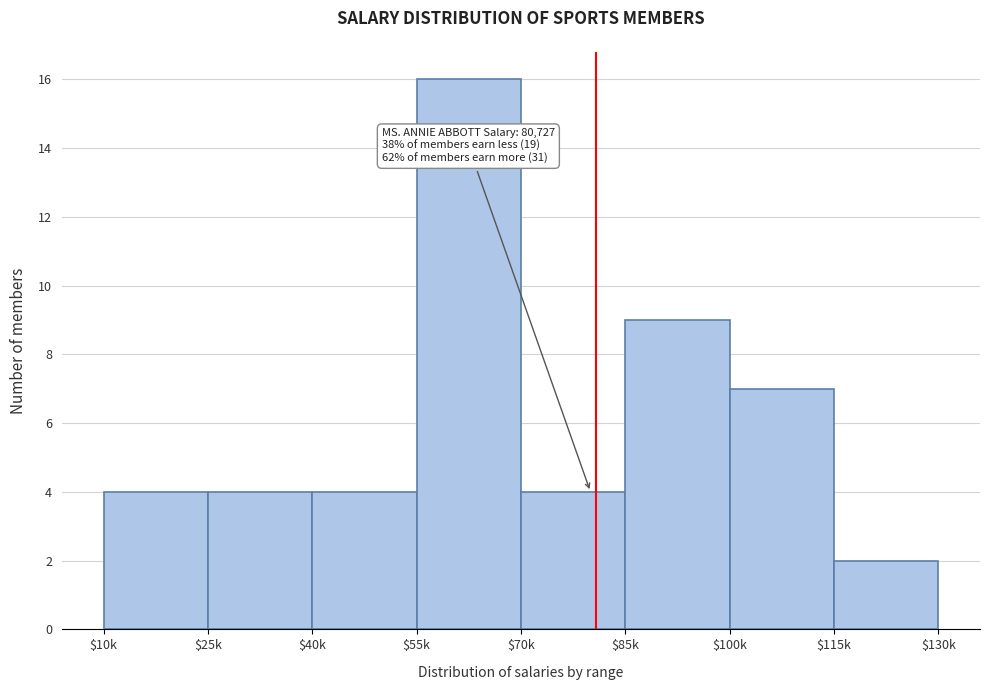

Reading right to left, list all the values displayed in this chart.

2	7	9	4	16	4	4	4